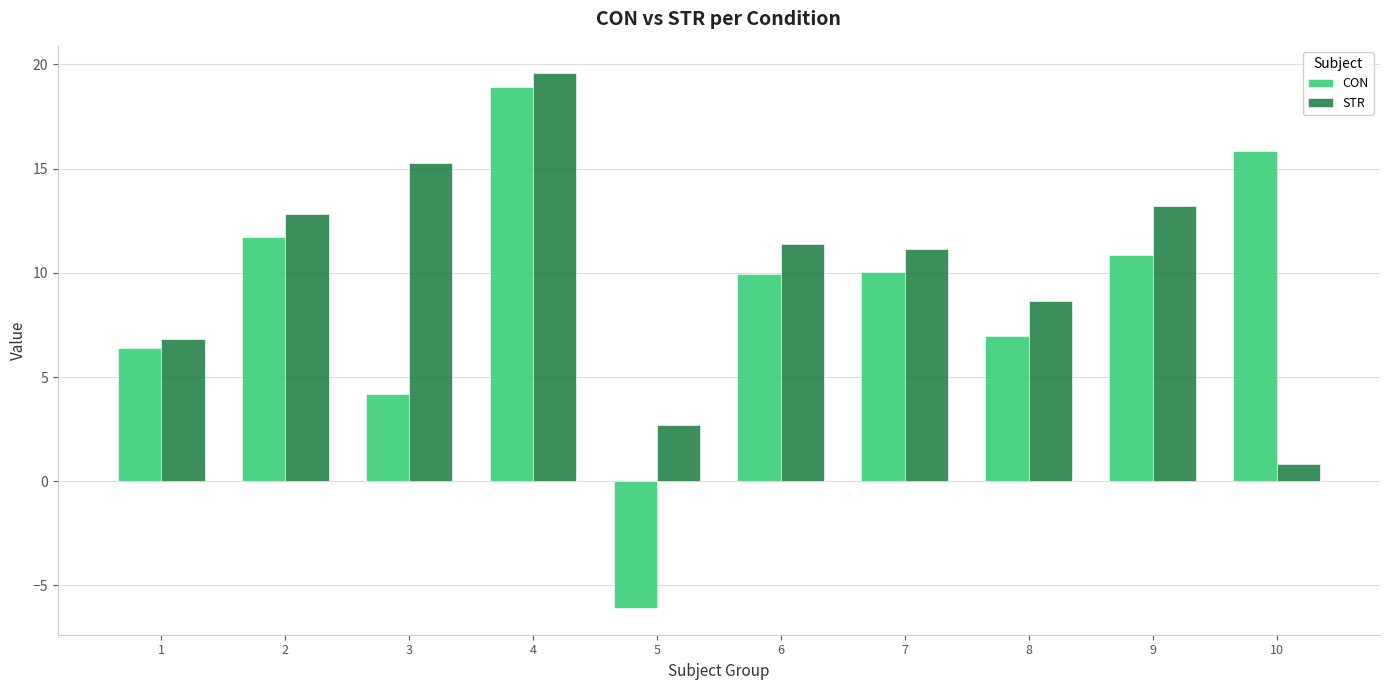

Reading left to right, extract all data points from this chart.

CON: 1=6.4	2=11.7	3=4.2	4=18.9	5=-6.1	6=10.0	7=10.0	8=7.0	9=10.9	10=15.9
STR: 1=6.8	2=12.8	3=15.3	4=19.6	5=2.7	6=11.4	7=11.2	8=8.6	9=13.2	10=0.8